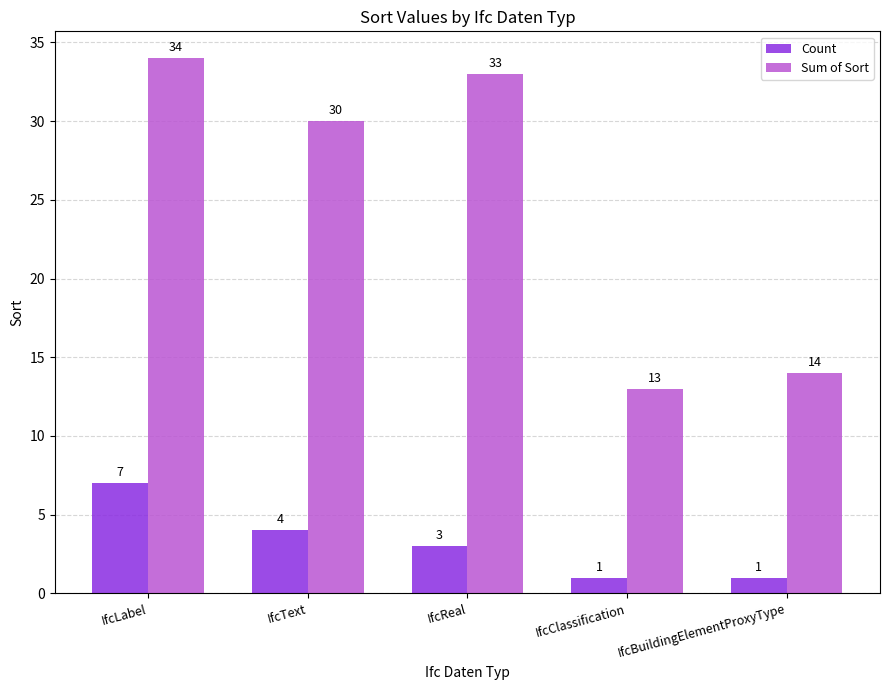

Which series has the widest spread of values?

Sum of Sort